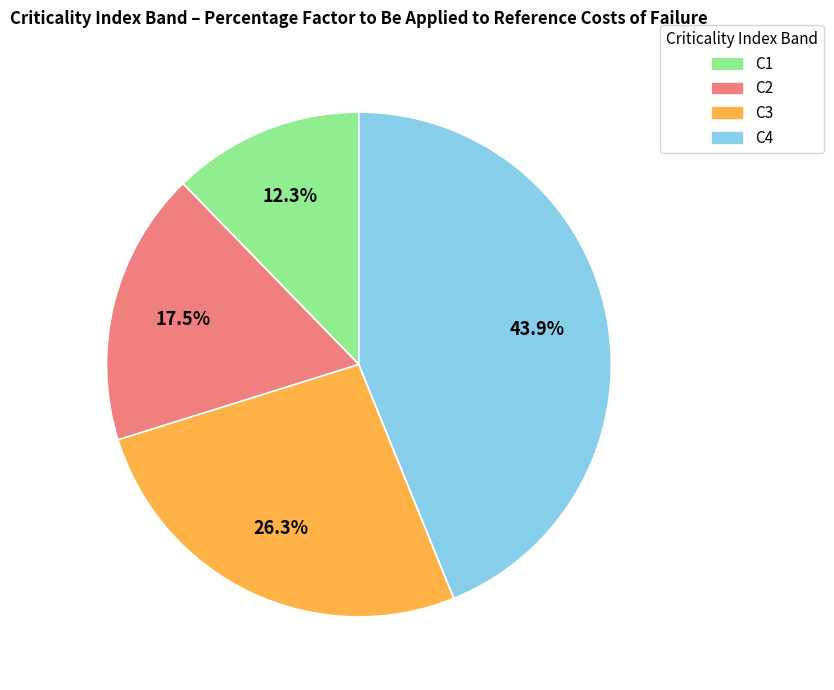

Does C1 account for over 50% of the chart?

No